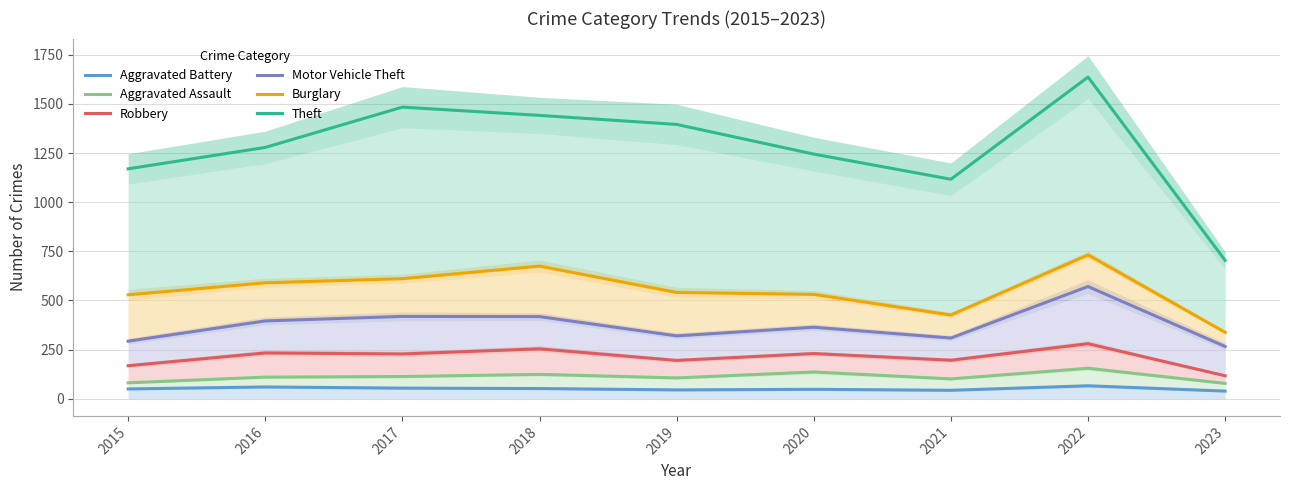

Which category has the lowest value in the Robbery series?

2023